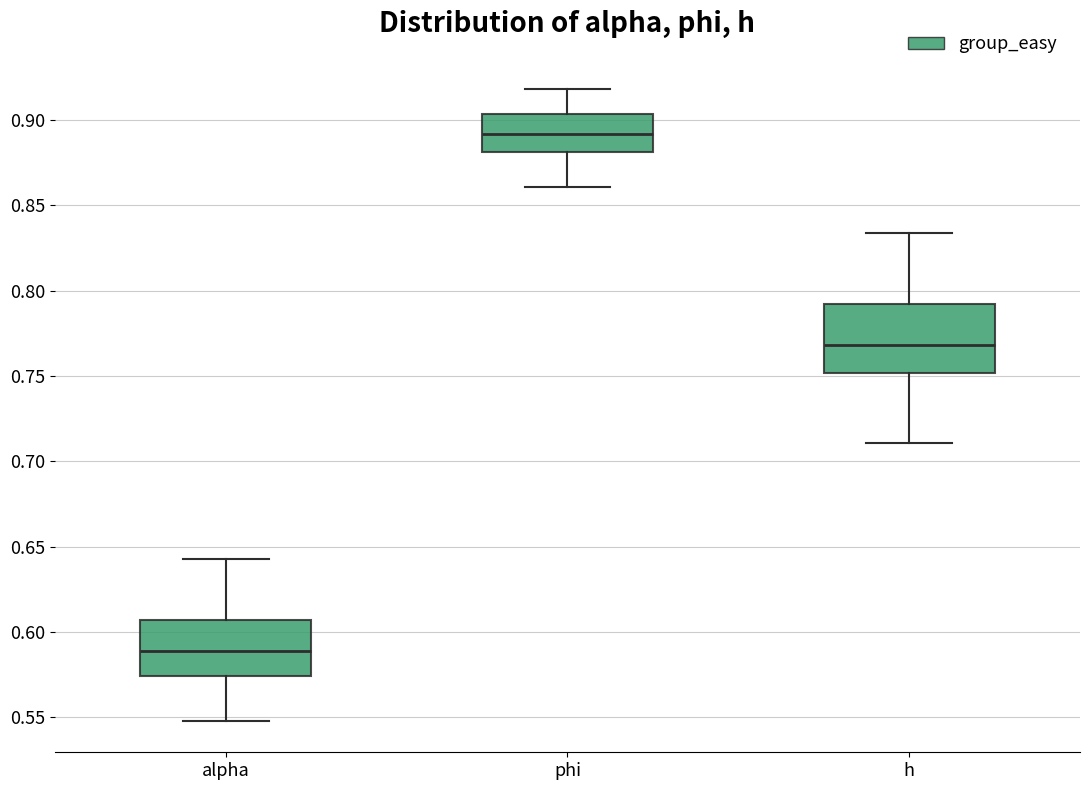

Reading left to right, read every box against the y-axis: the position of its median line, the range the box covers, and the ends of its whiskers. The values are not printed on the chart, so give them approximately, as read against the axis.

alpha: median 0.590, box 0.575 to 0.605, whiskers 0.550 to 0.645
phi: median 0.890, box 0.880 to 0.905, whiskers 0.860 to 0.920
h: median 0.770, box 0.750 to 0.790, whiskers 0.710 to 0.835